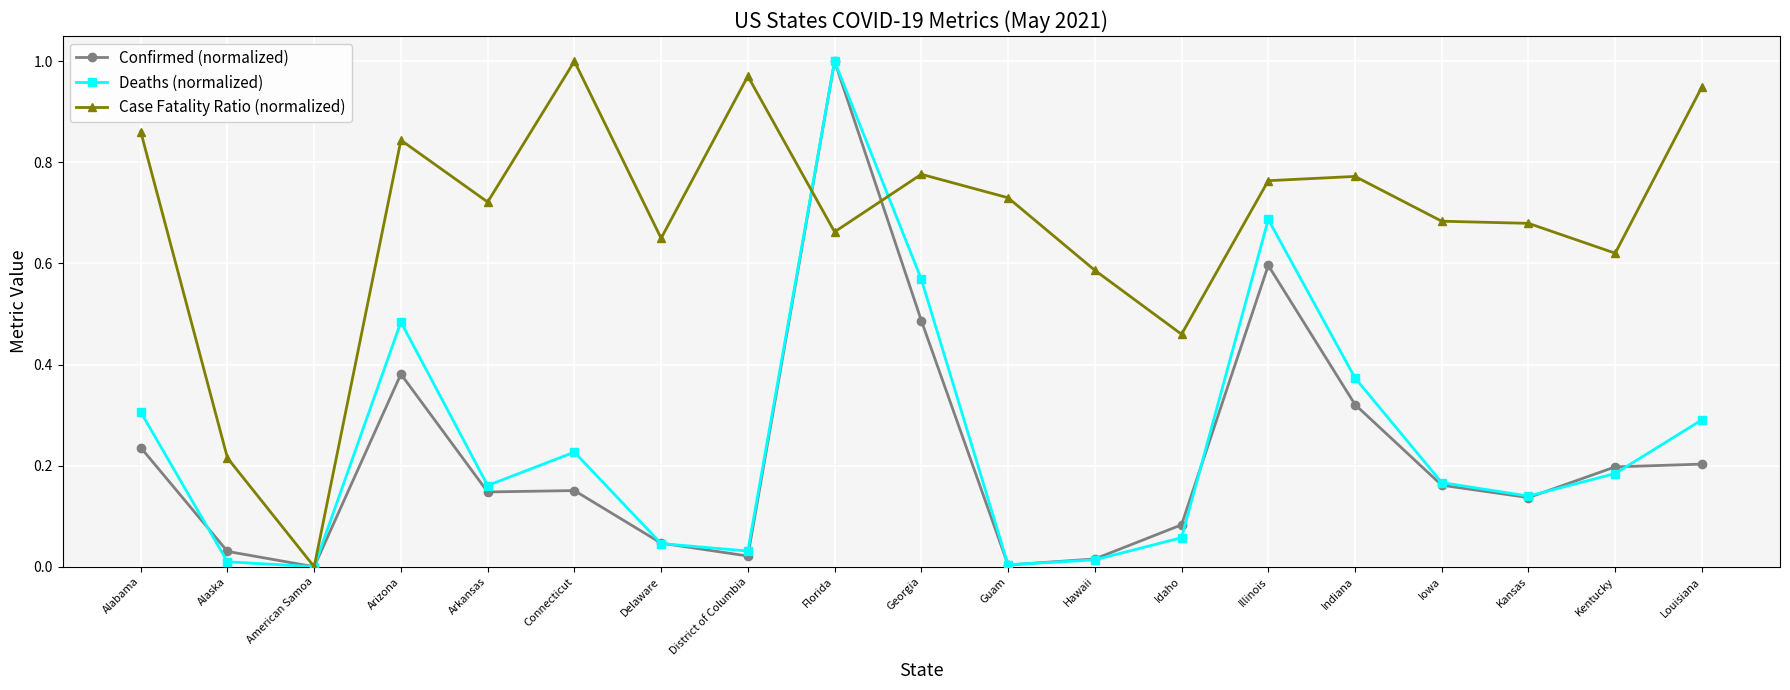

Which category has the highest value in the Deaths (normalized) series?

Florida